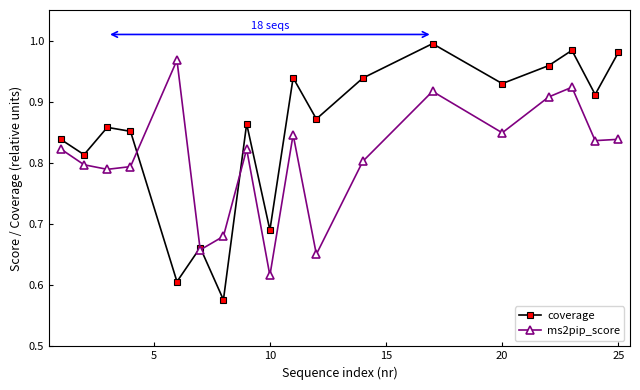

Does the chart display data point markers on the line(s)?

Yes